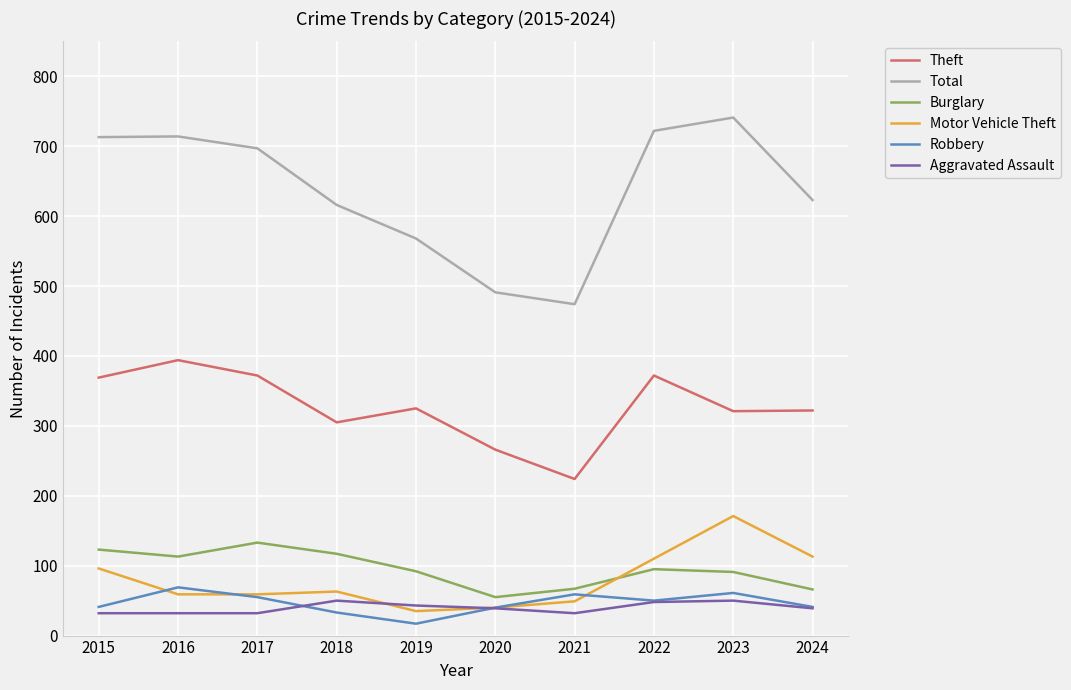

What is the total value across all series at 2017?

1348